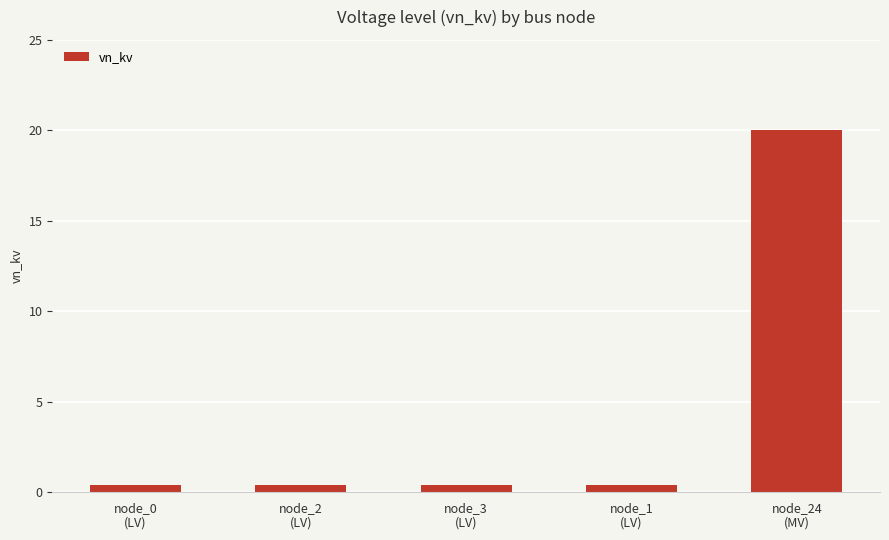

What is the difference between the maximum and minimum values?

19.6